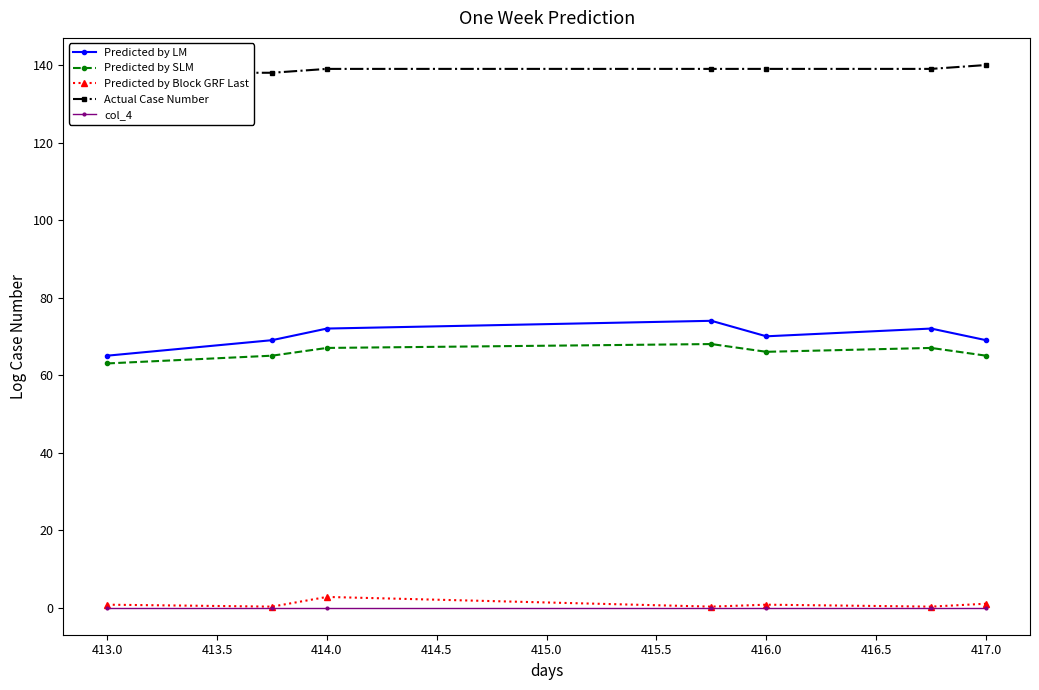

True or false: col_4 and Predicted by SLM intersect in this chart.

False